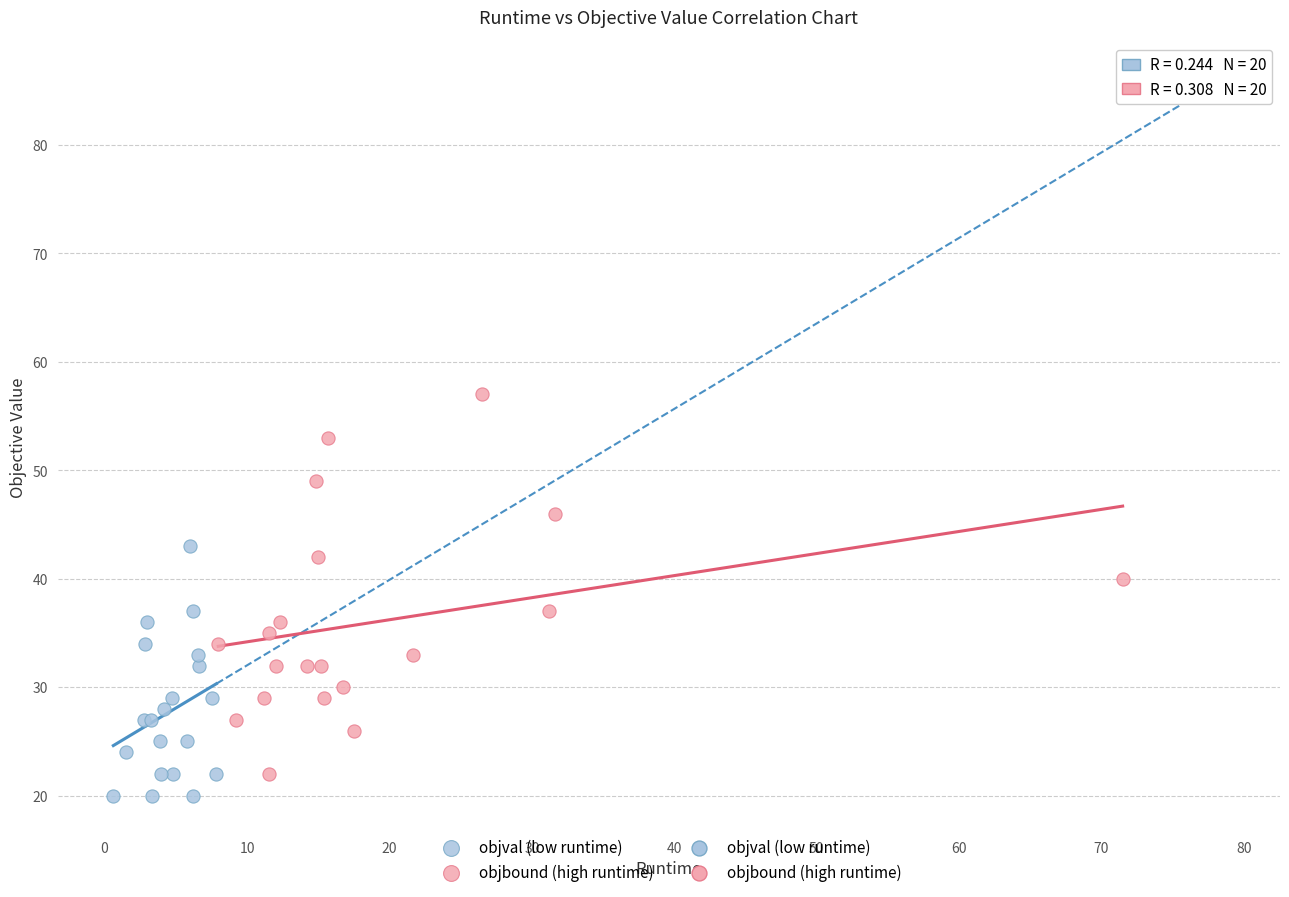

Which series contains the highest Y value?

objbound (high runtime)